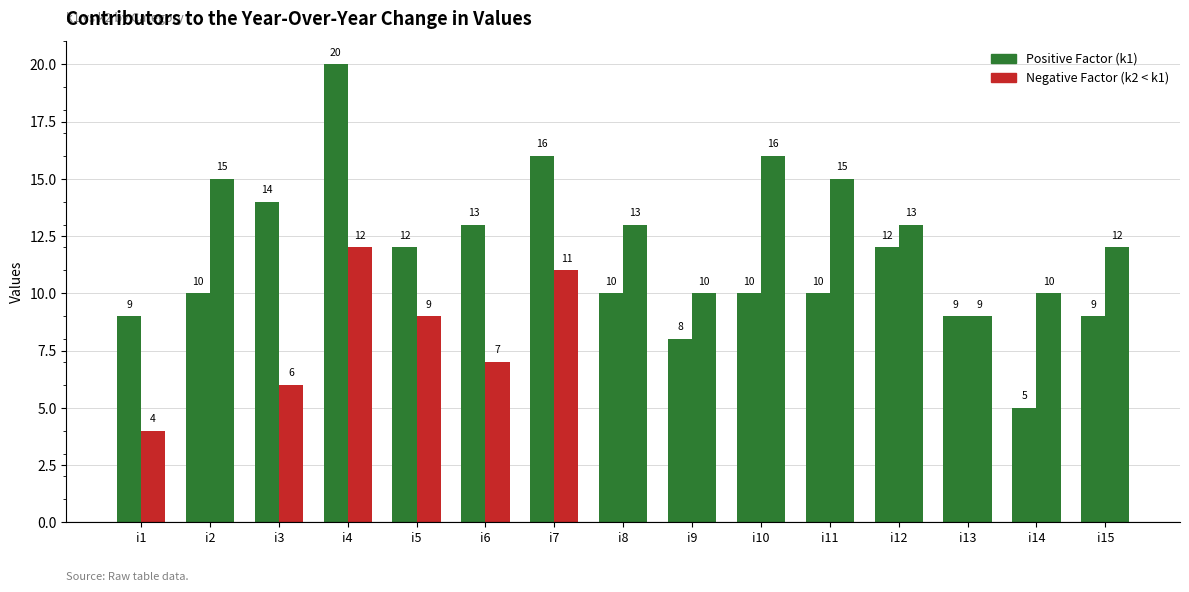

The k2 series shows 4 at i7. True or false?

False